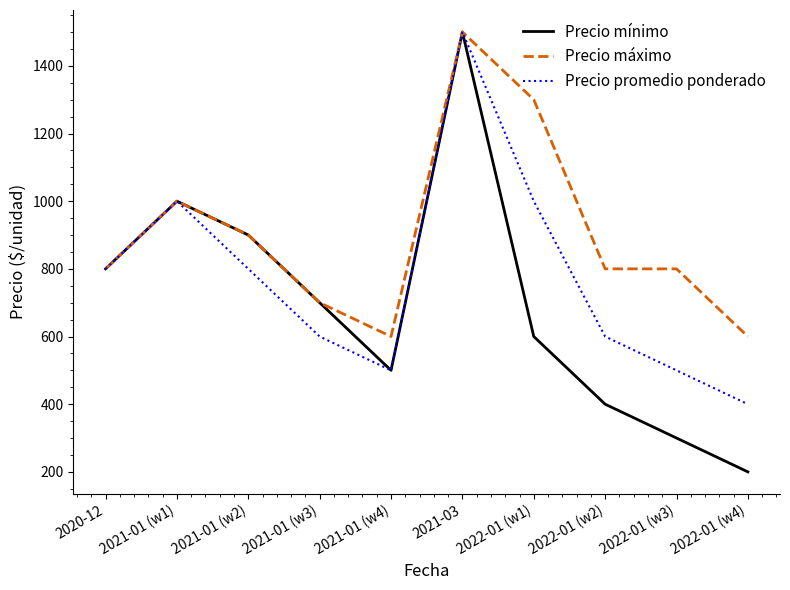

True or false: Precio promedio ponderado has more than 2 points higher than both neighbors.

False